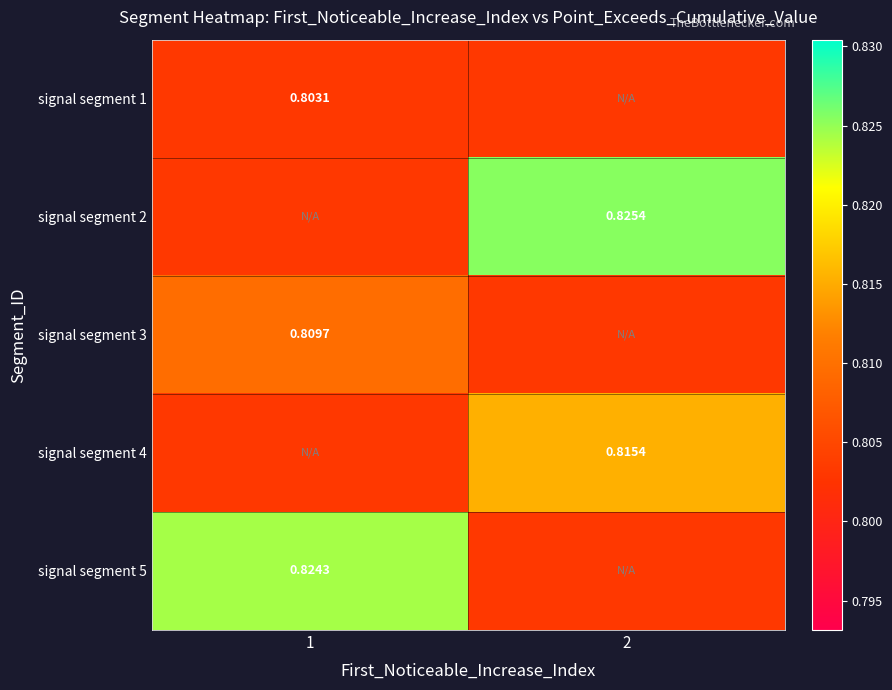

The value of signal segment 4 at 1 is 0.8. True or false?

True